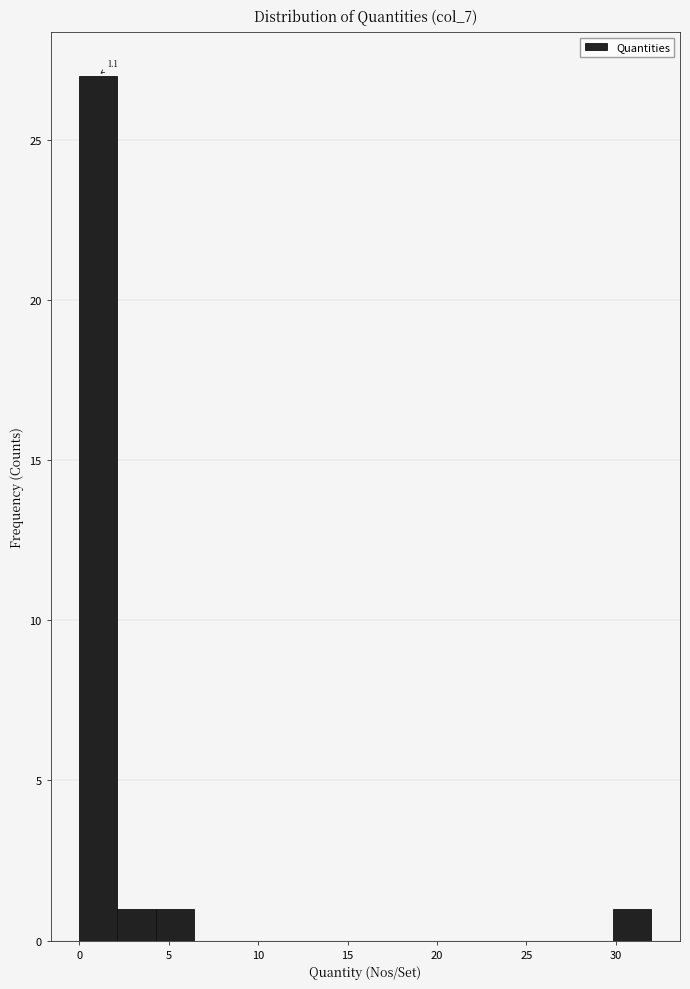

Over which range of the x-axis is the bar tallest?

0.0 to 2.0